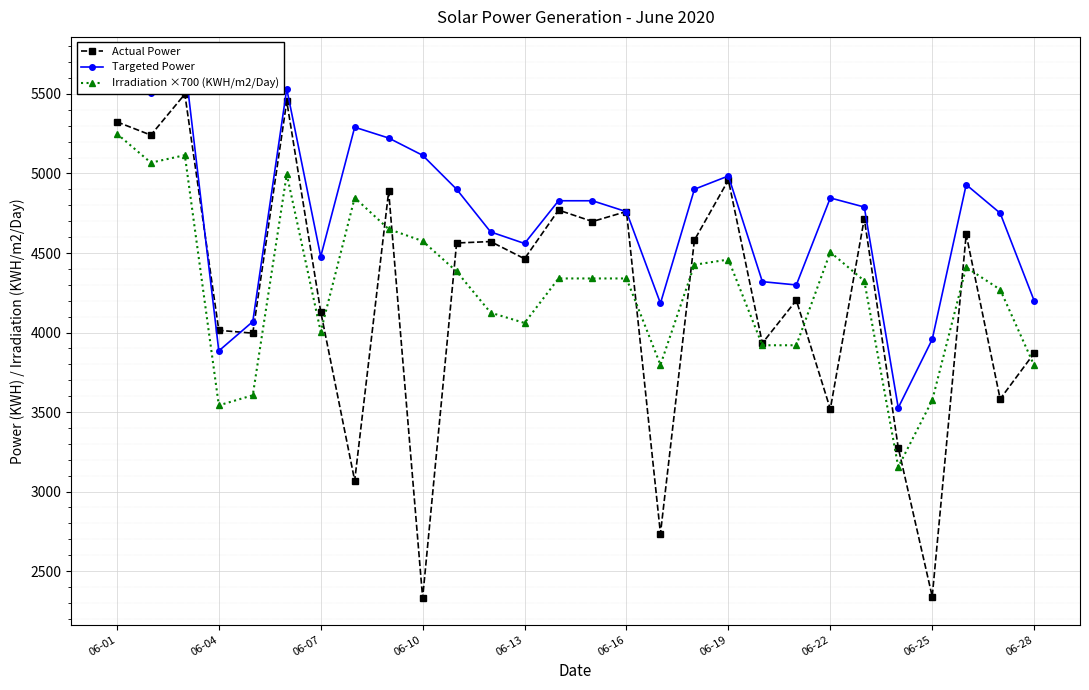

Where is Actual Power nearest to the value 3914?

19